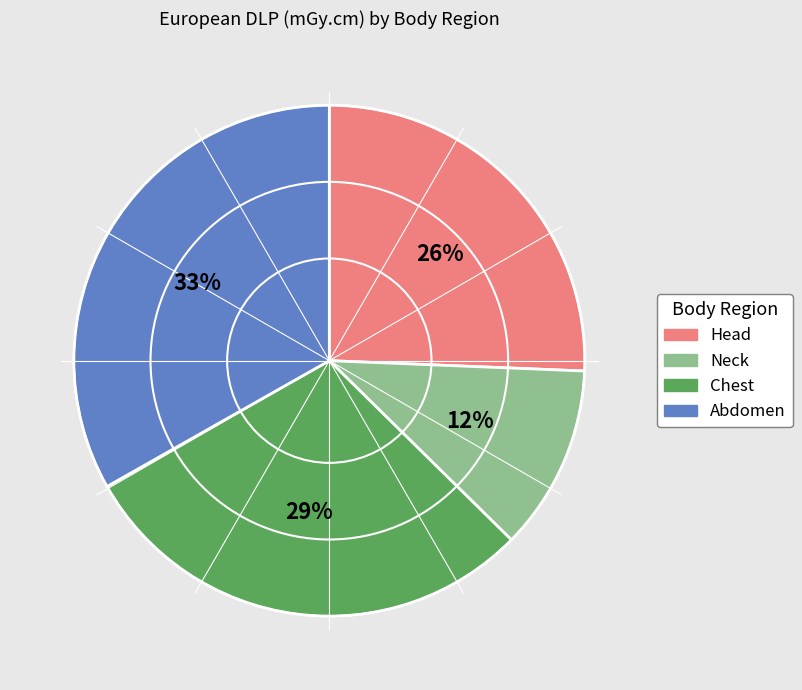

To the nearest percent, what is the average slice percentage?

25%